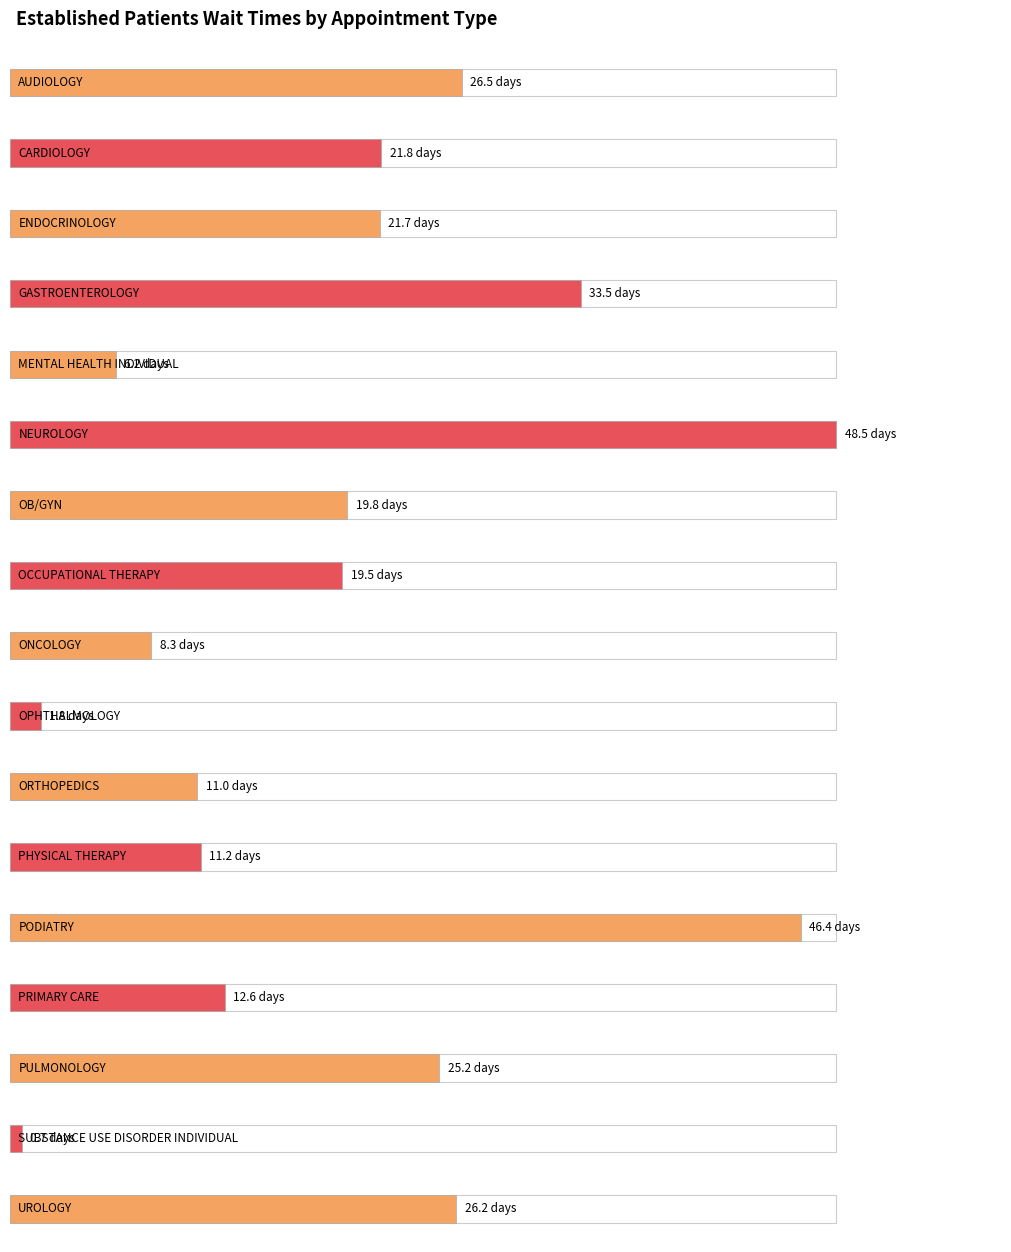

Which has a higher value, OPHTHALMOLOGY or ORTHOPEDICS?

ORTHOPEDICS